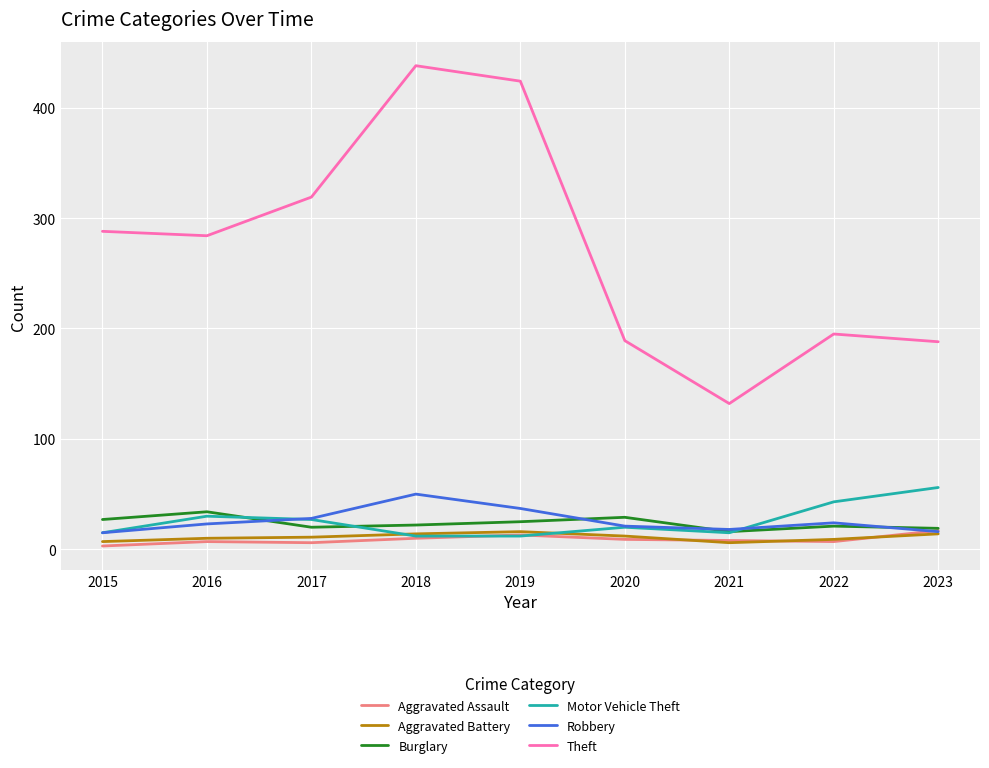

What is the maximum value shown in the chart?

438